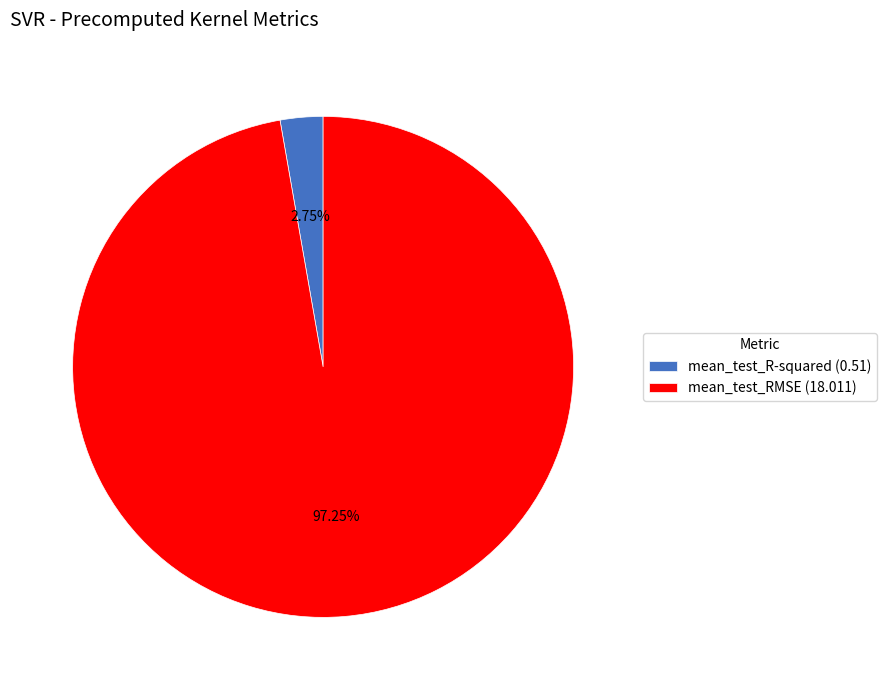

Which has a higher value, mean_test_R-squared or mean_test_RMSE?

mean_test_RMSE